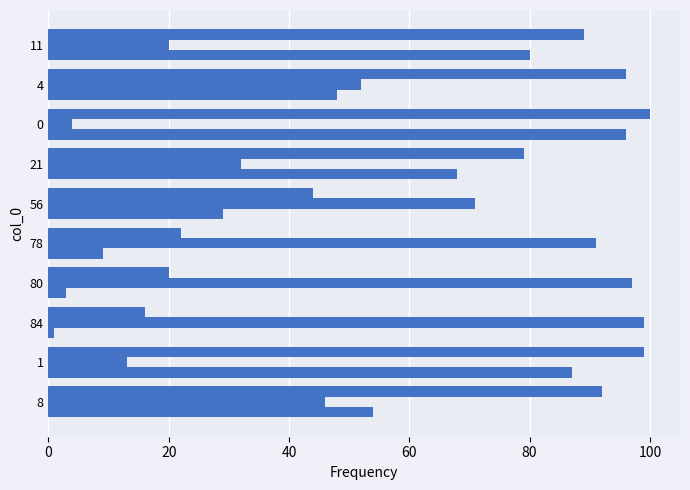

How many distinct data groups are displayed?

3